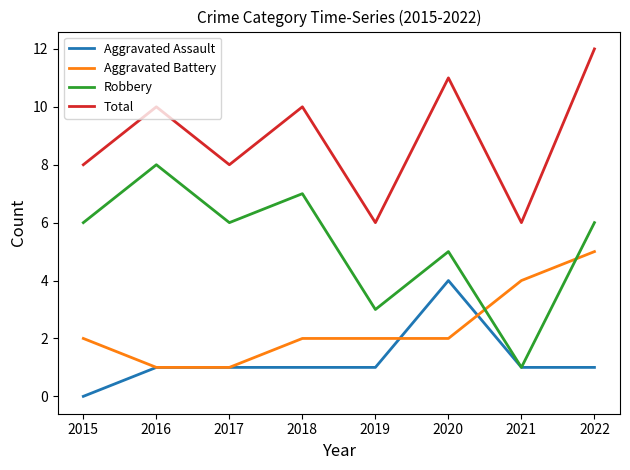

What is the difference between the second highest and minimum values in the Robbery series?

6